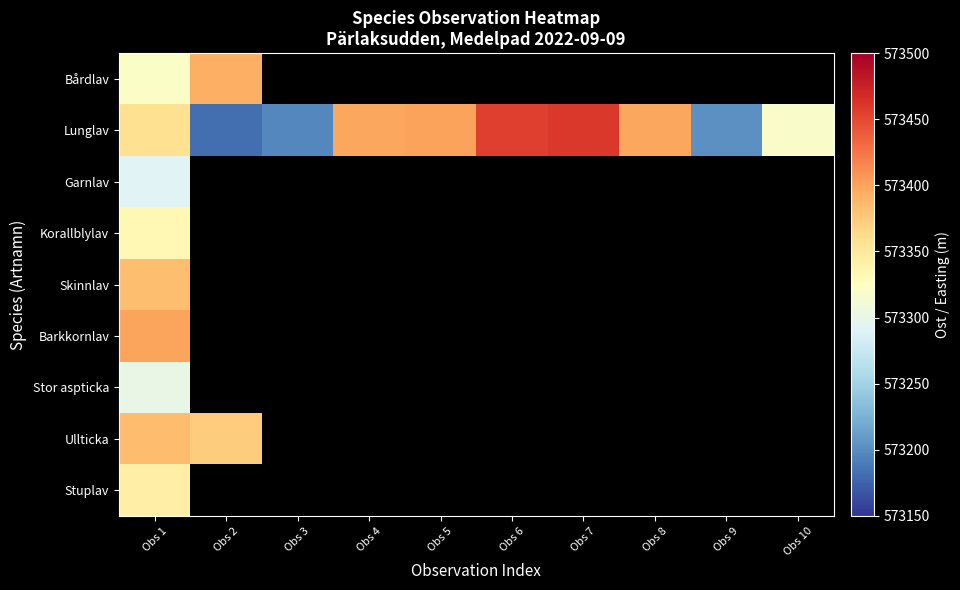

Which series has the widest spread of values?

Lunglav